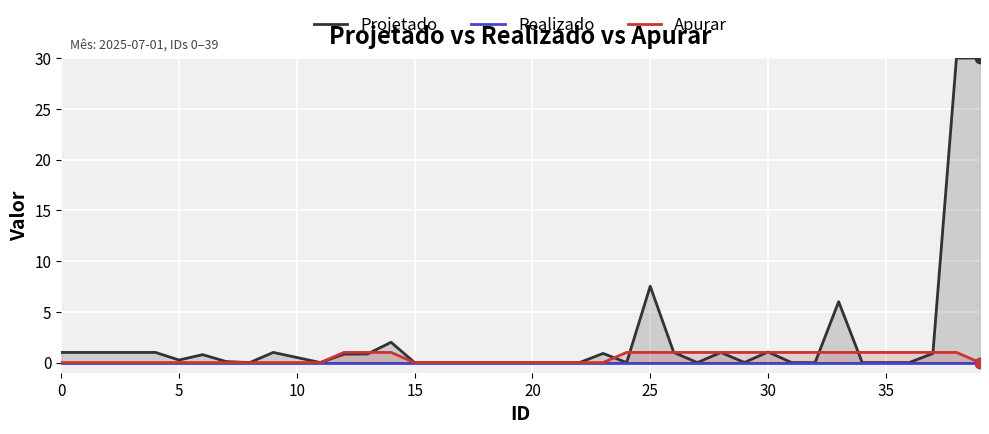

What are all the series names shown in the legend?

Projetado, Realizado, Apurar